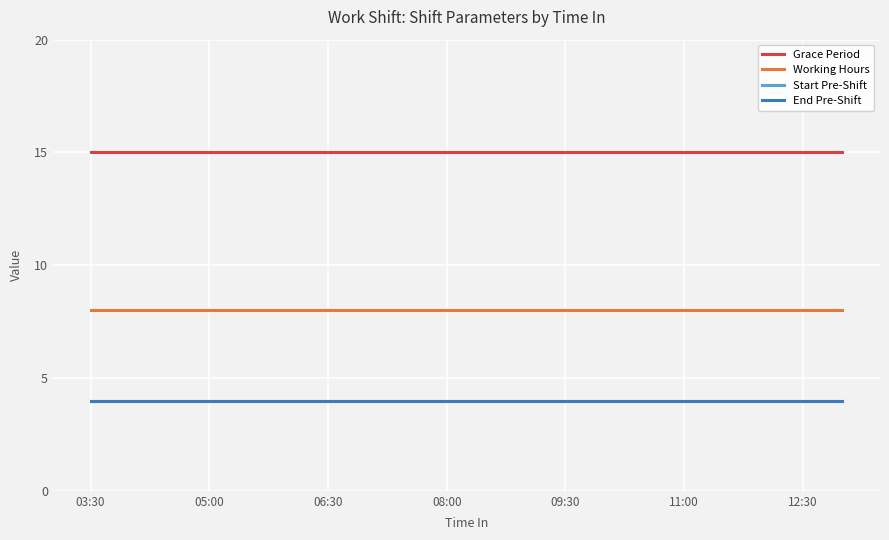

How many lines are shown in the chart?

4